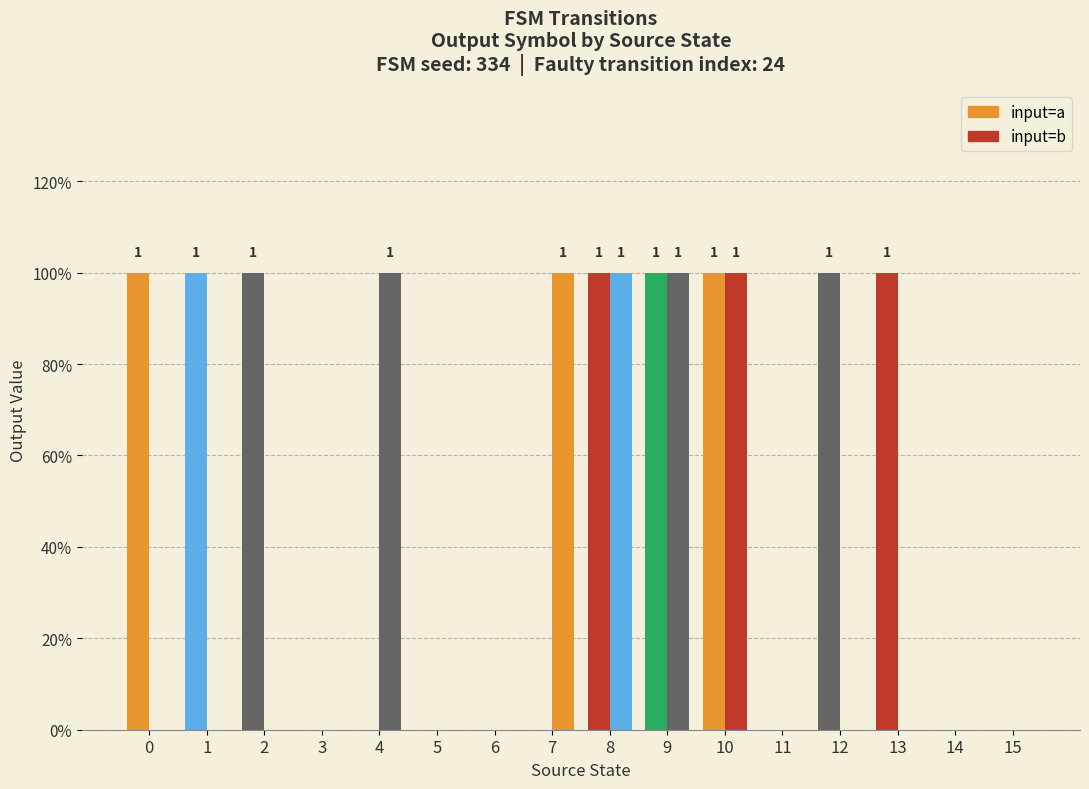

Between 10 and 12, which is larger?

10